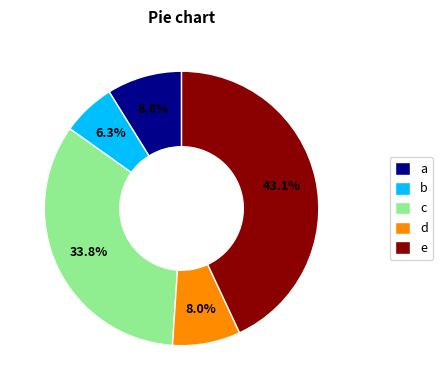

Is d the majority of the pie?

No